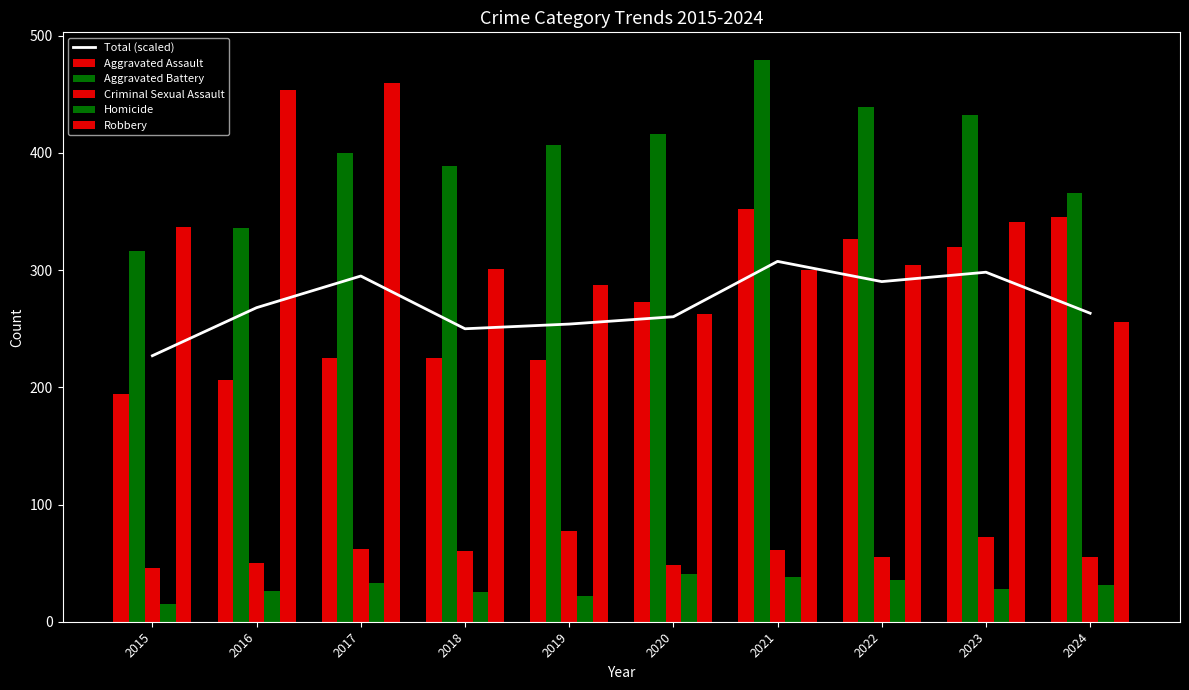

Which has a higher value, 2016 or 2020?

2016